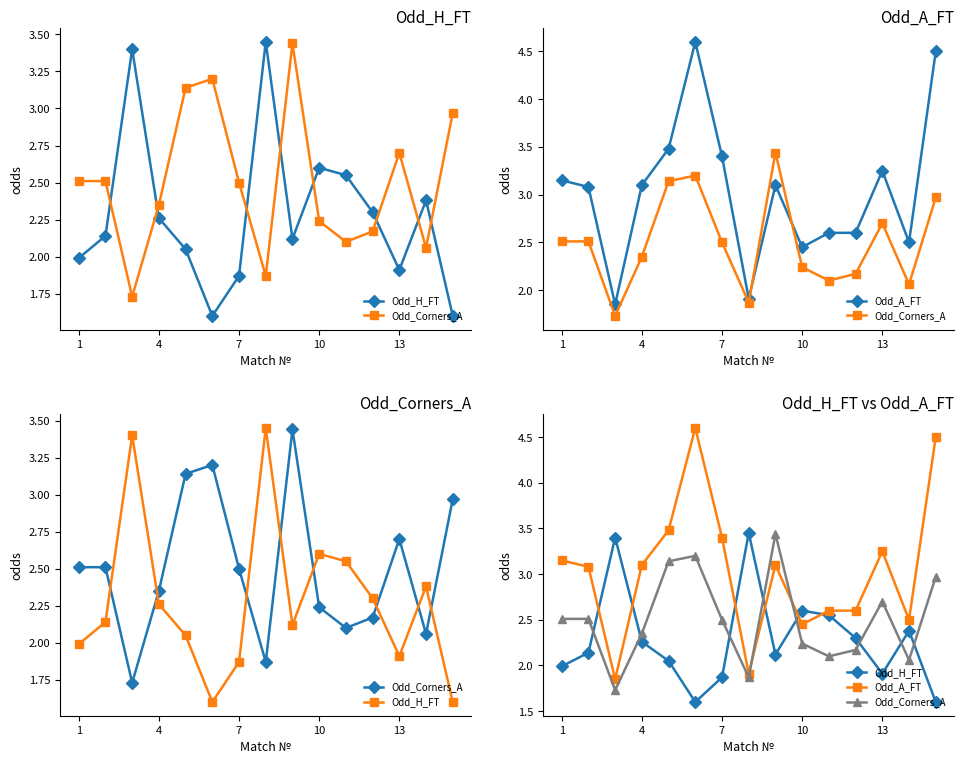

What is the sum of all Odd_H_FT values?

34.2